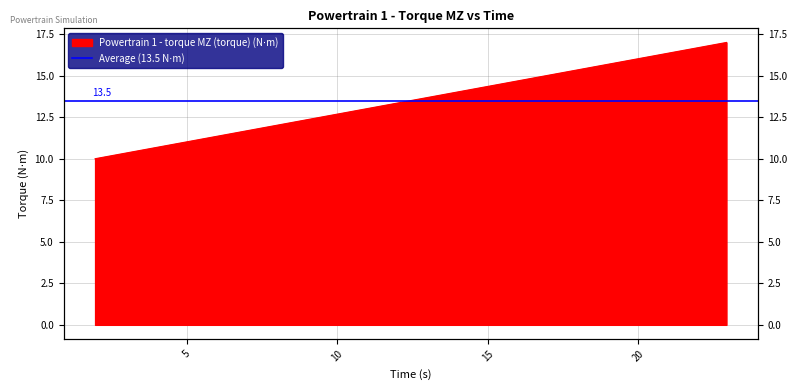

Reading left to right, transcribe all the data shown in this chart.

10	11	12	13	14	15	16	17